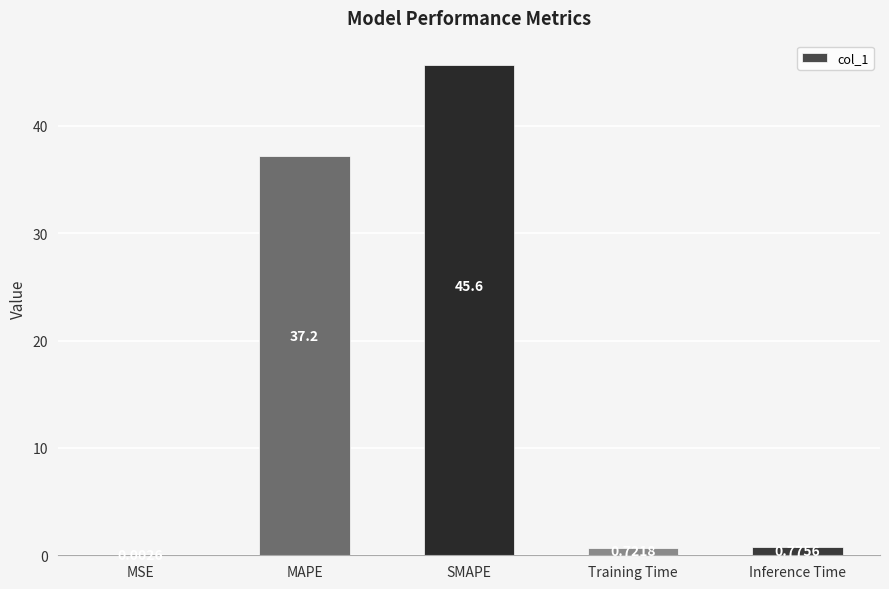

Where is the data nearest to the value 22?

MAPE